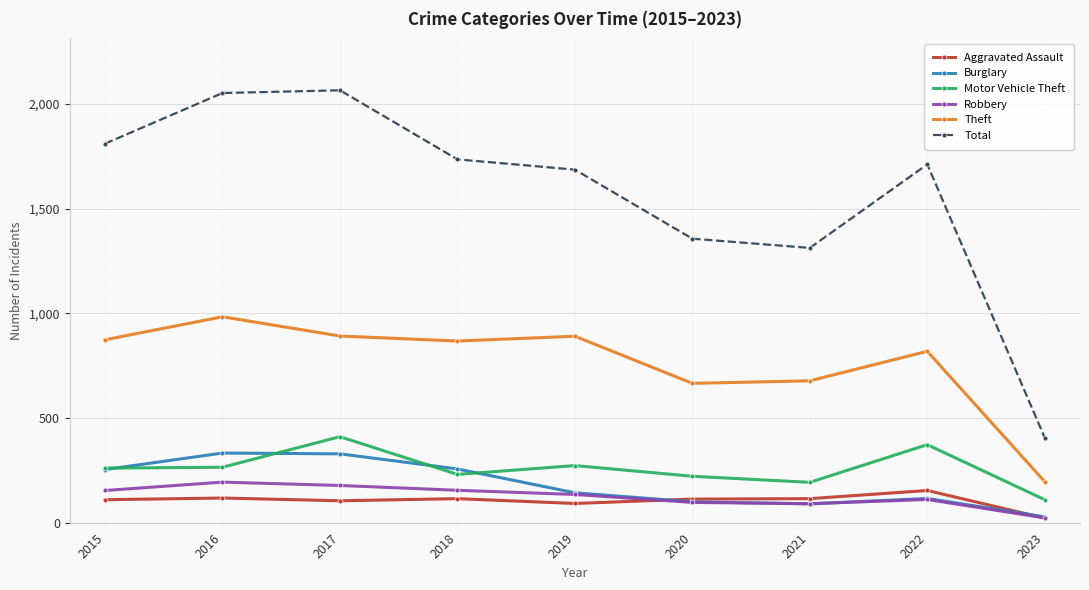

What is the difference between the maximum and second lowest values in the Aggravated Assault series?

62